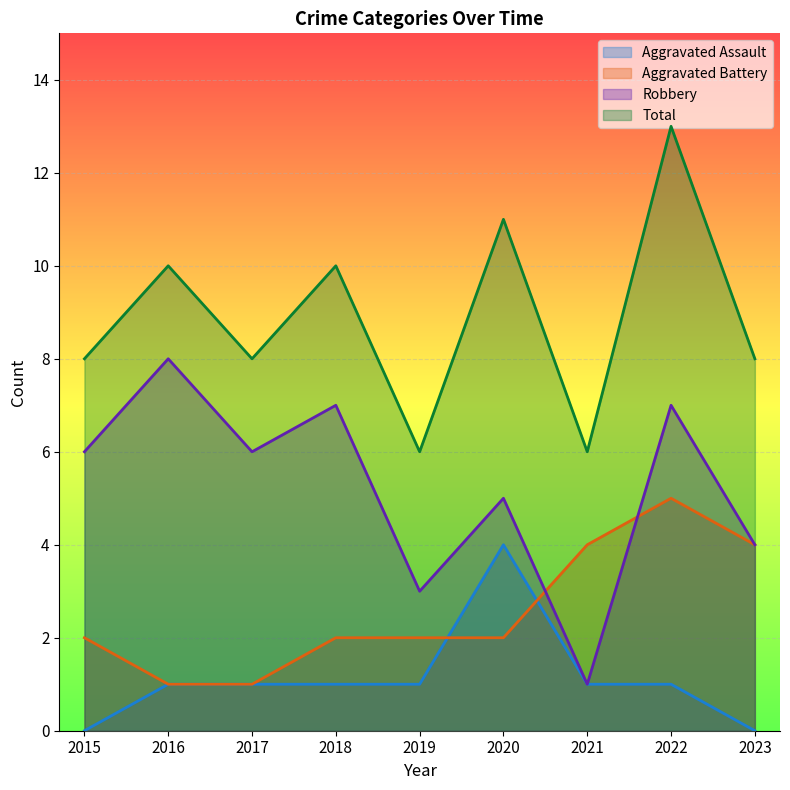

True or false: Aggravated Assault and Total intersect in this chart.

False